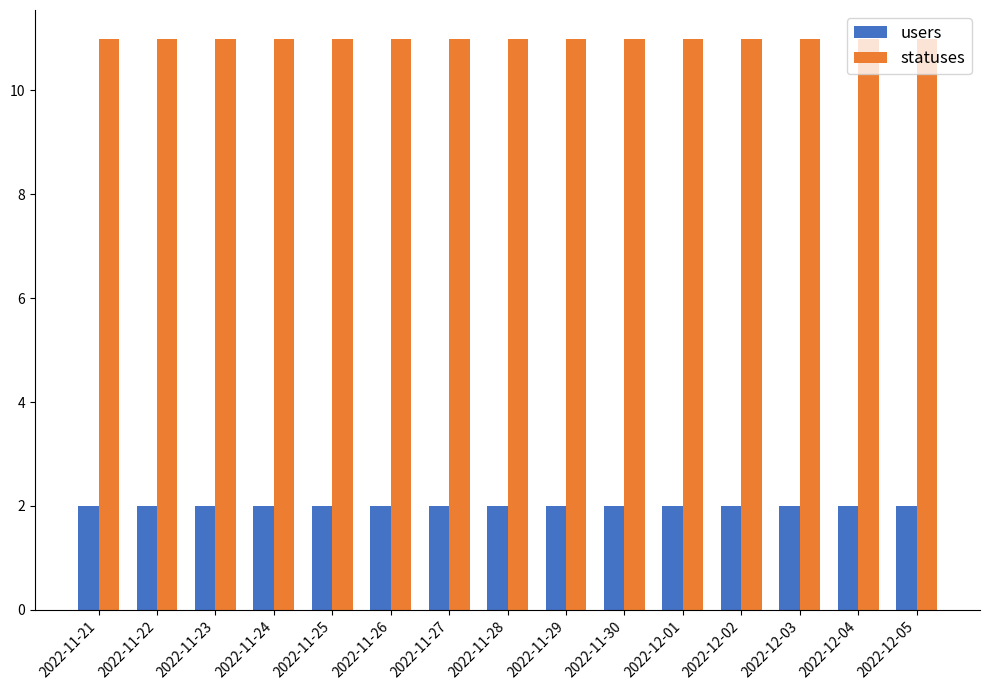

List the series in order of their overall mean, highest first.

statuses, users